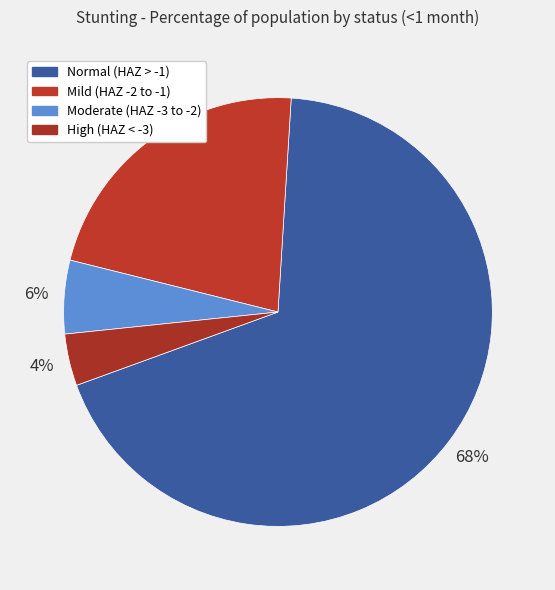

How many segments does this pie chart have?

4